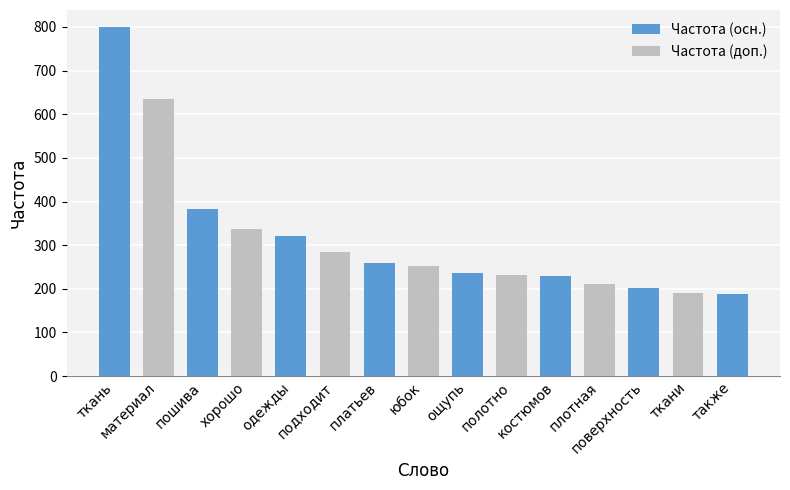

Reading left to right, extract all data points from this chart.

799	636	383	338	321	284	260	252	237	231	230	210	201	191	189